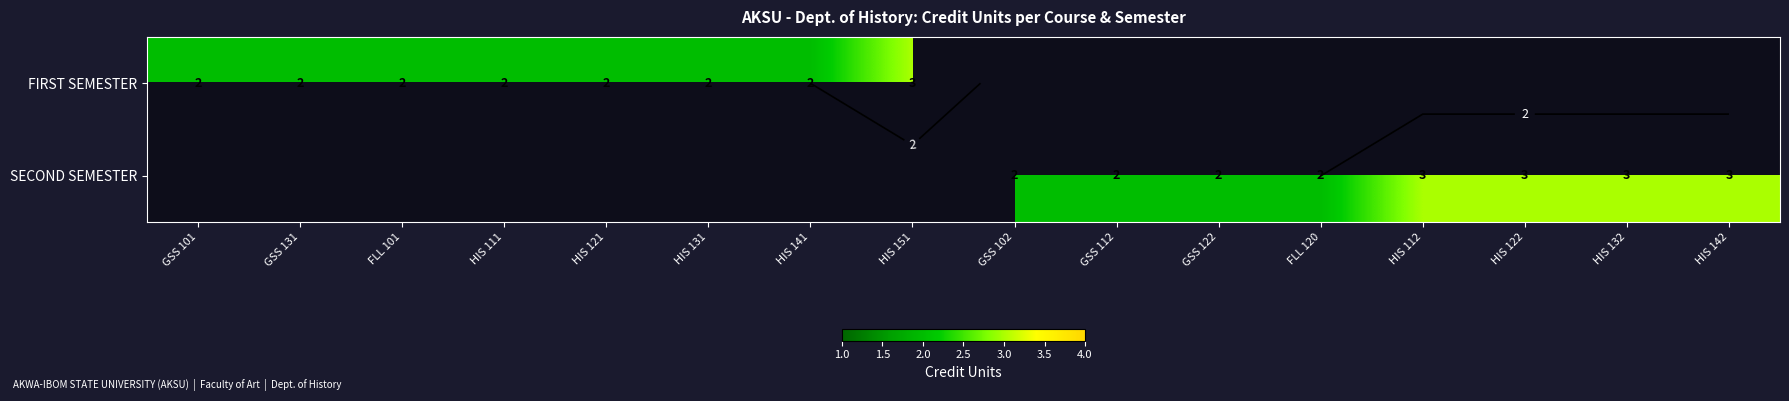

What is the difference between the maximum and minimum values in the FIRST SEMESTER series?

1.0